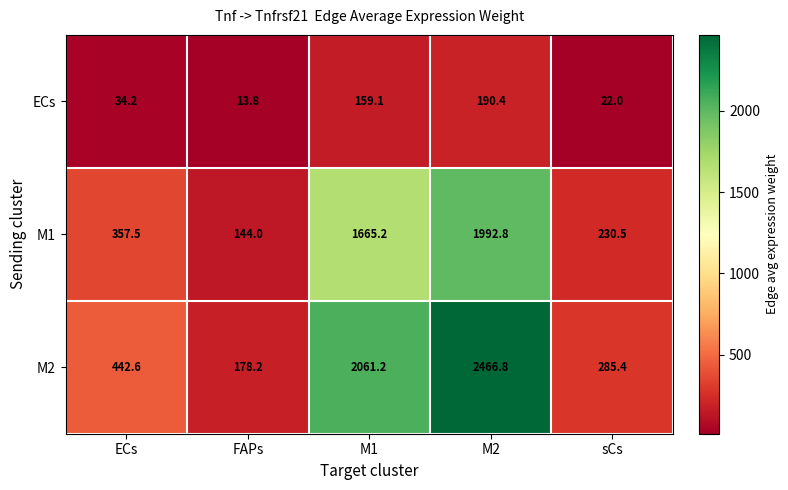

What is the total value across all series at M1?

3885.5